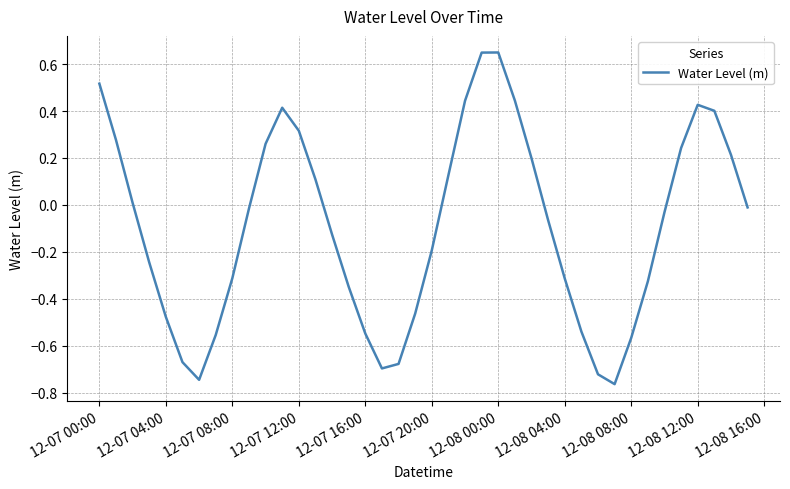

True or false: the data shows -0.8 at 12-07 04:00.

False